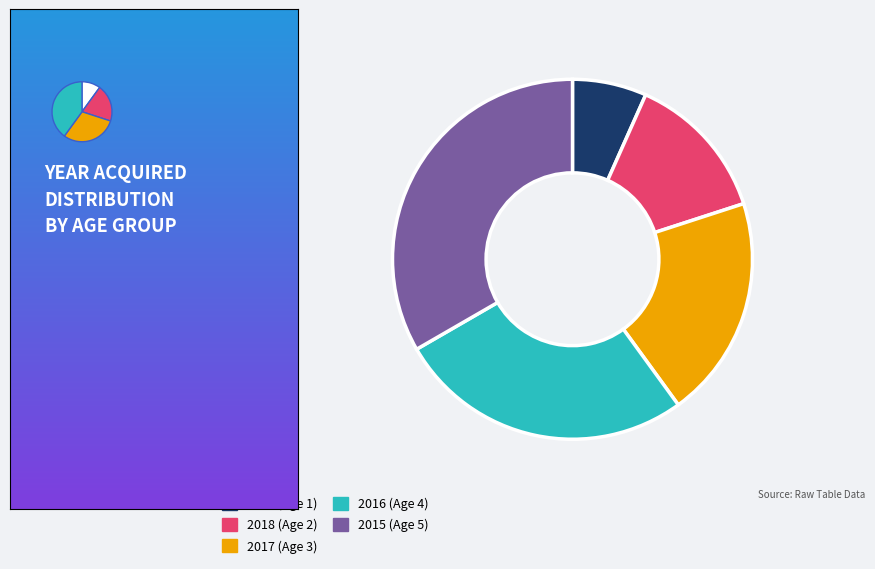

Does 2011 represent more than half of the total?

No